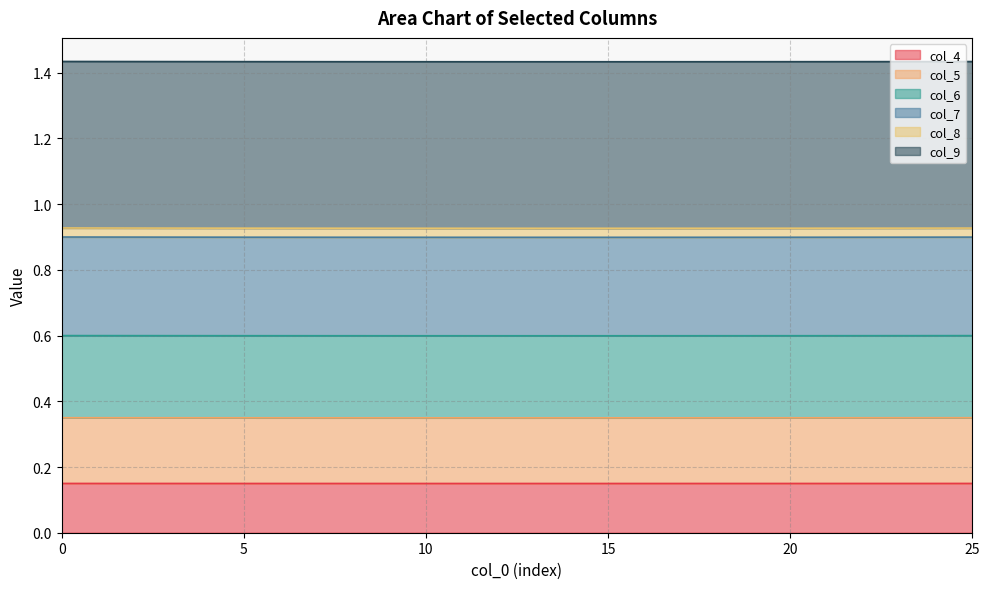

True or false: col_4 and col_8 cross at least once.

False